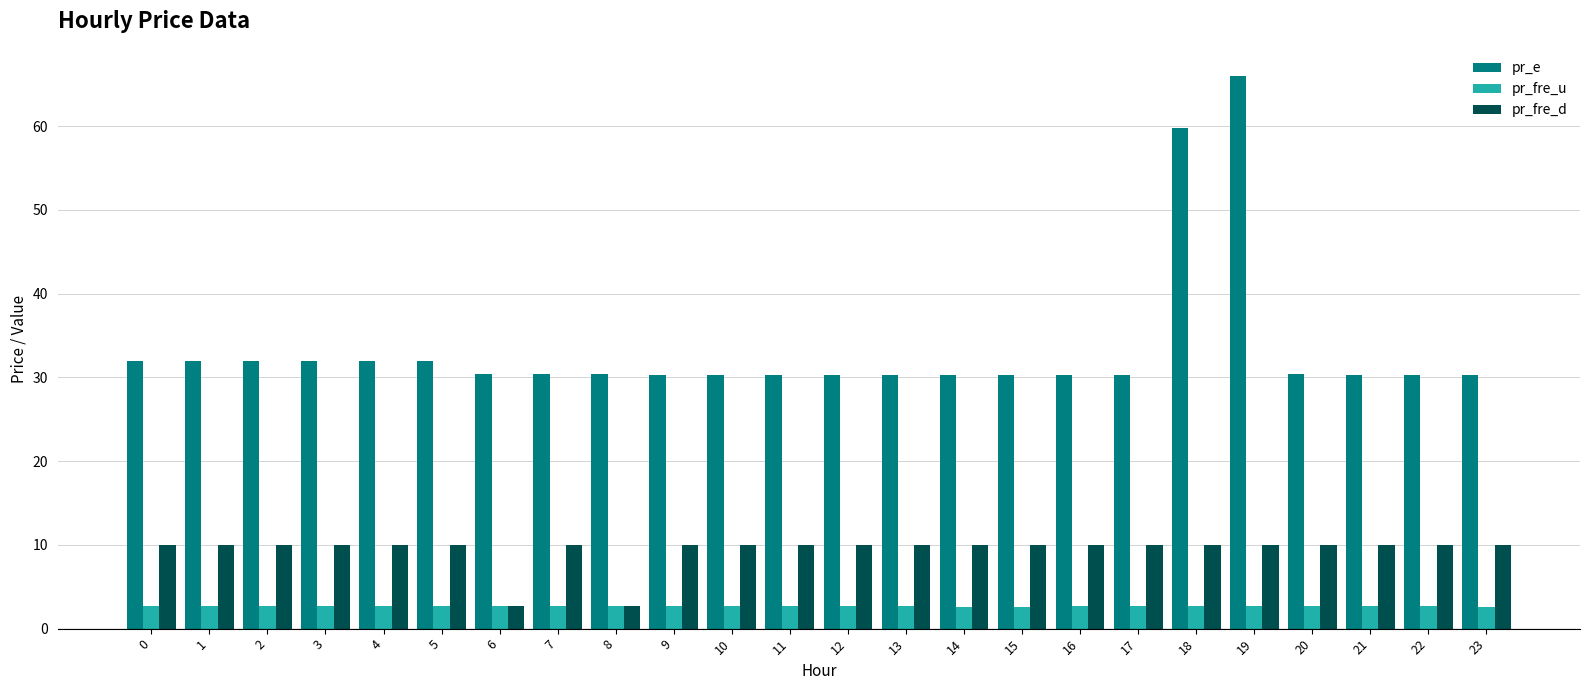

Which series has the widest spread of values?

pr_e